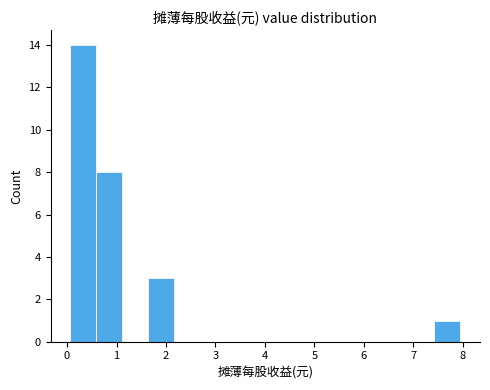

Over which range of the x-axis is the bar tallest?

0.1 to 0.6